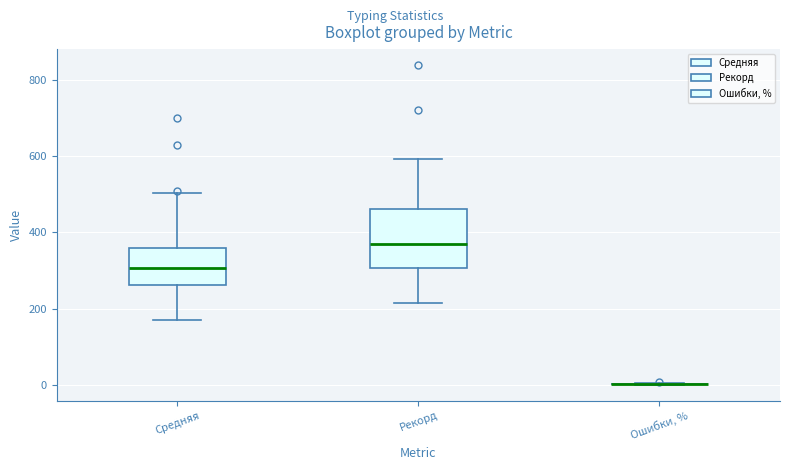

Reading left to right, transcribe this box plot: for each box, give where its median line is, the range the box spans, and where its two whiskers end, as read against the y-axis. The values are not printed on the chart, so give them approximately, as read against the axis.

Средняя: median 300, box 260 to 360, whiskers 180 to 500
Рекорд: median 380, box 300 to 460, whiskers 220 to 600
Ошибки, %: box collapsed to a line at 0, whiskers 0 to 0